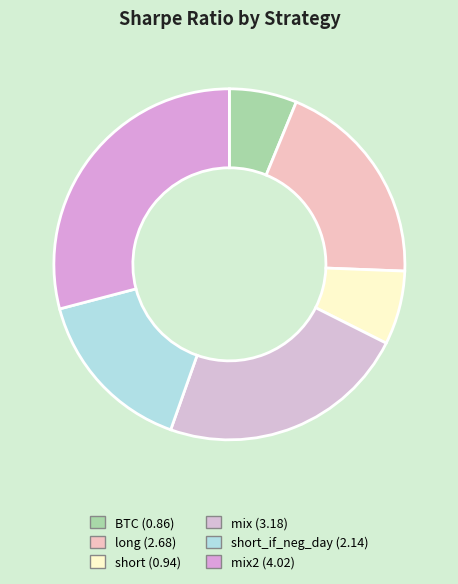

How many segments does this pie chart have?

6